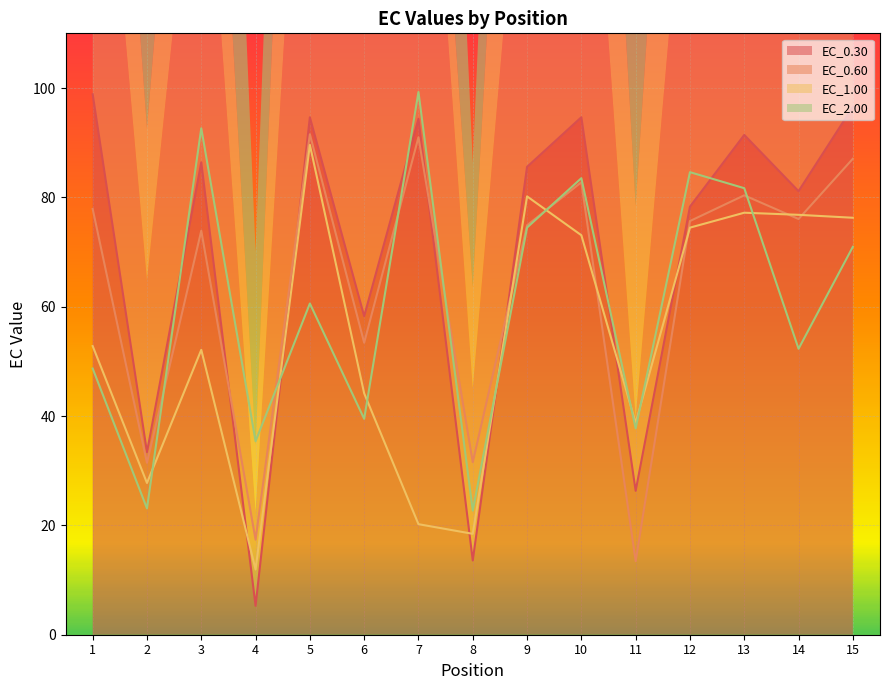

Is it true that EC_0.30 equals 8.0 at 4?

False